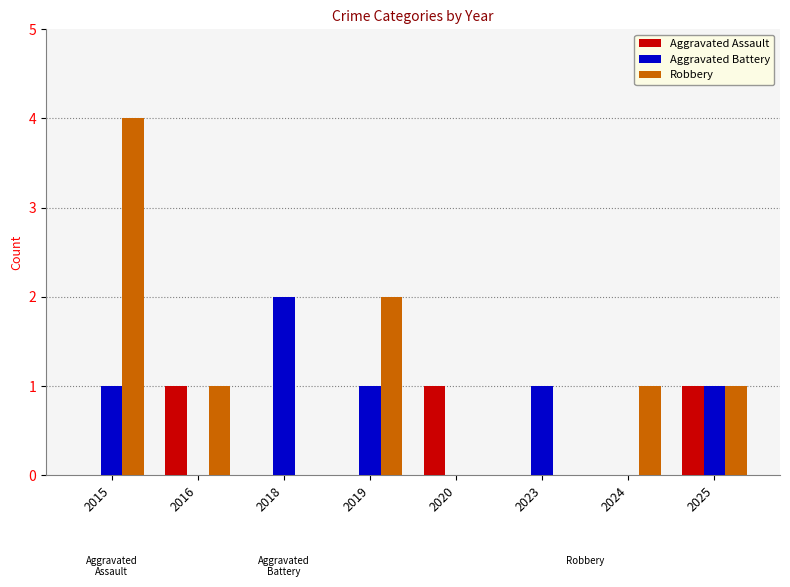

How many distinct data groups are displayed?

3